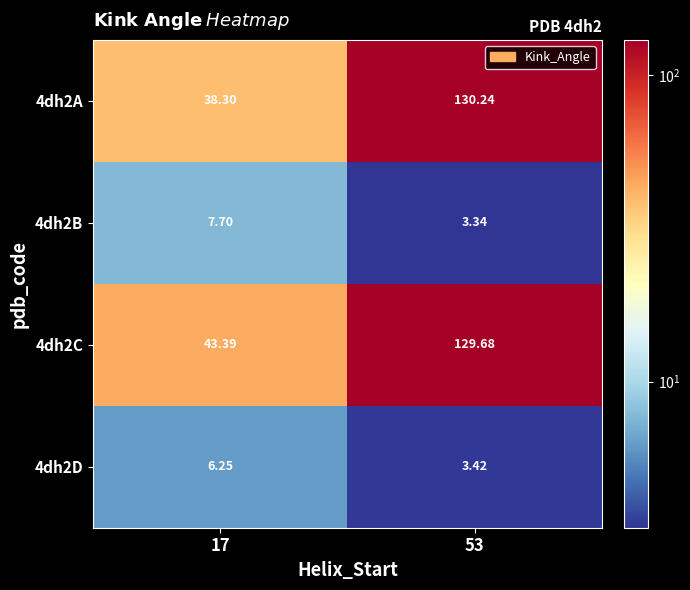

Is the value of 4dh2B at 53 greater than the value of 4dh2C at 53?

No